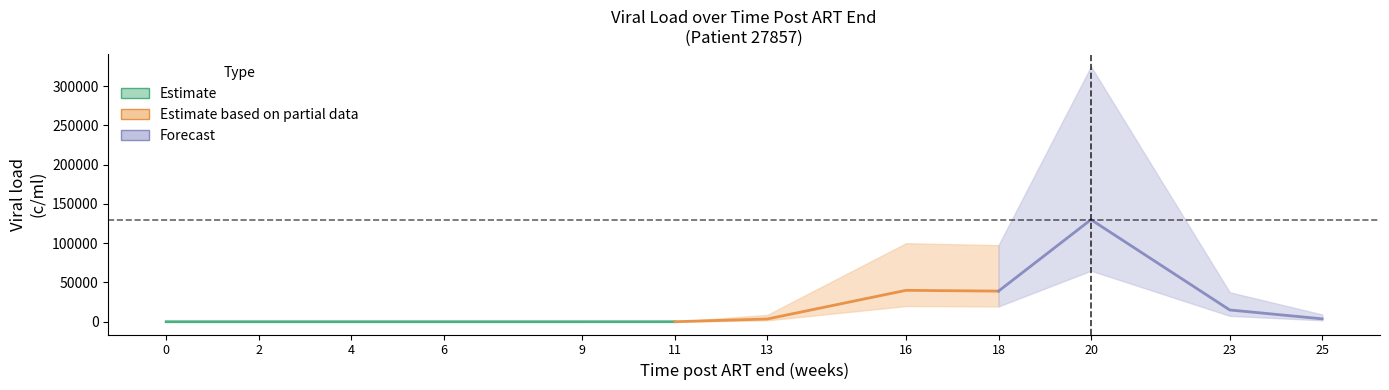

At how many categories does at least one series exceed 209107?

1